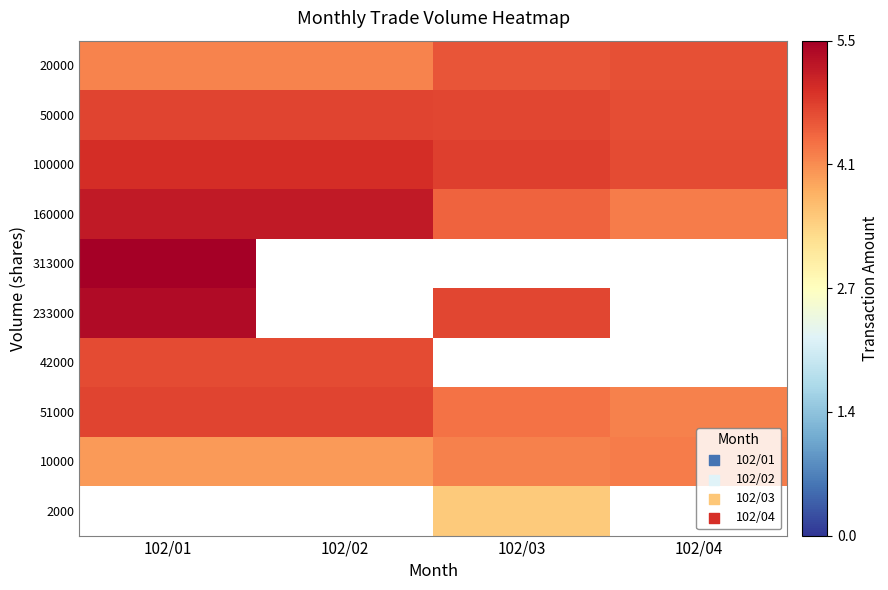

Is the value of 160000 at 102/01 greater than the value of 50000 at 102/01?

Yes